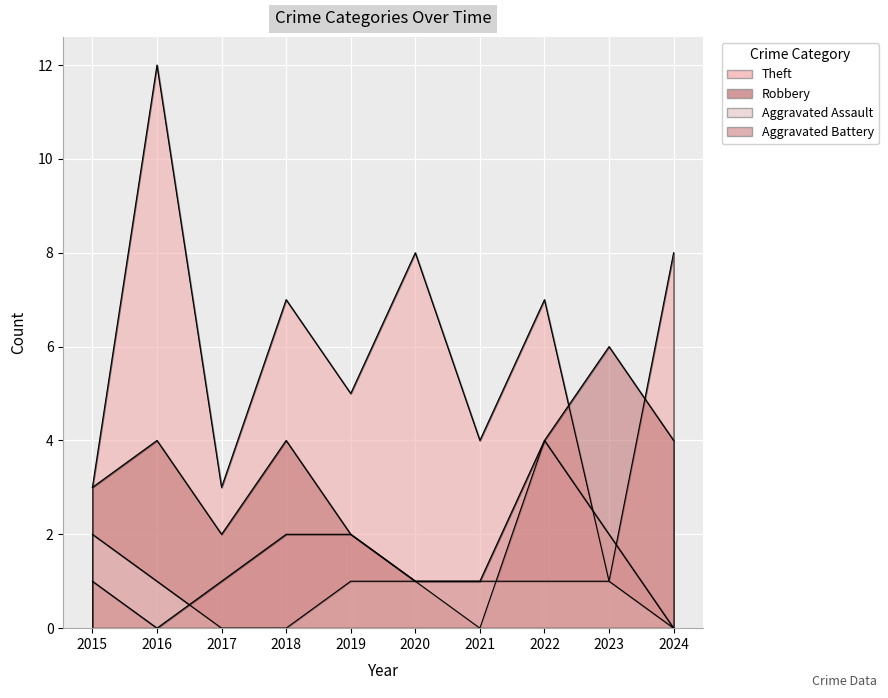

What is the difference between the maximum and minimum values in the Aggravated Battery series?

4